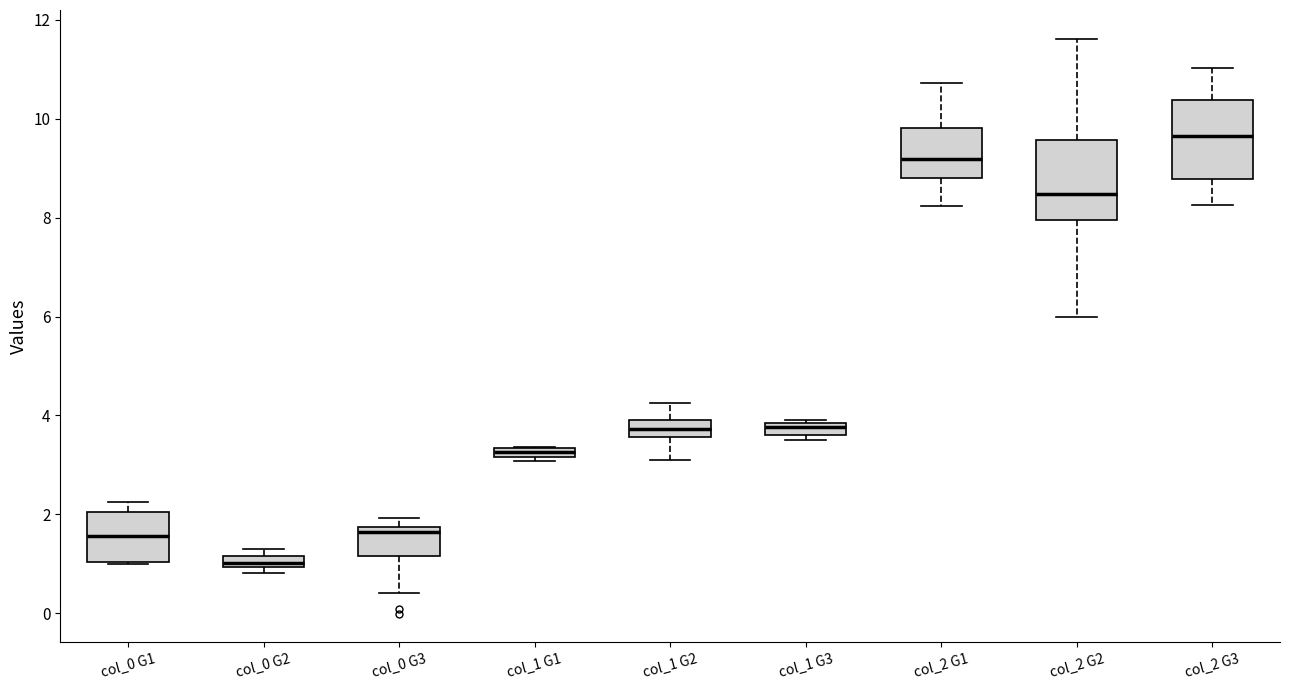

Where does the median line of the box for col_1 G2 sit on the y-axis? The values are not printed on the chart, so give them approximately, as read against the axis.

3.8